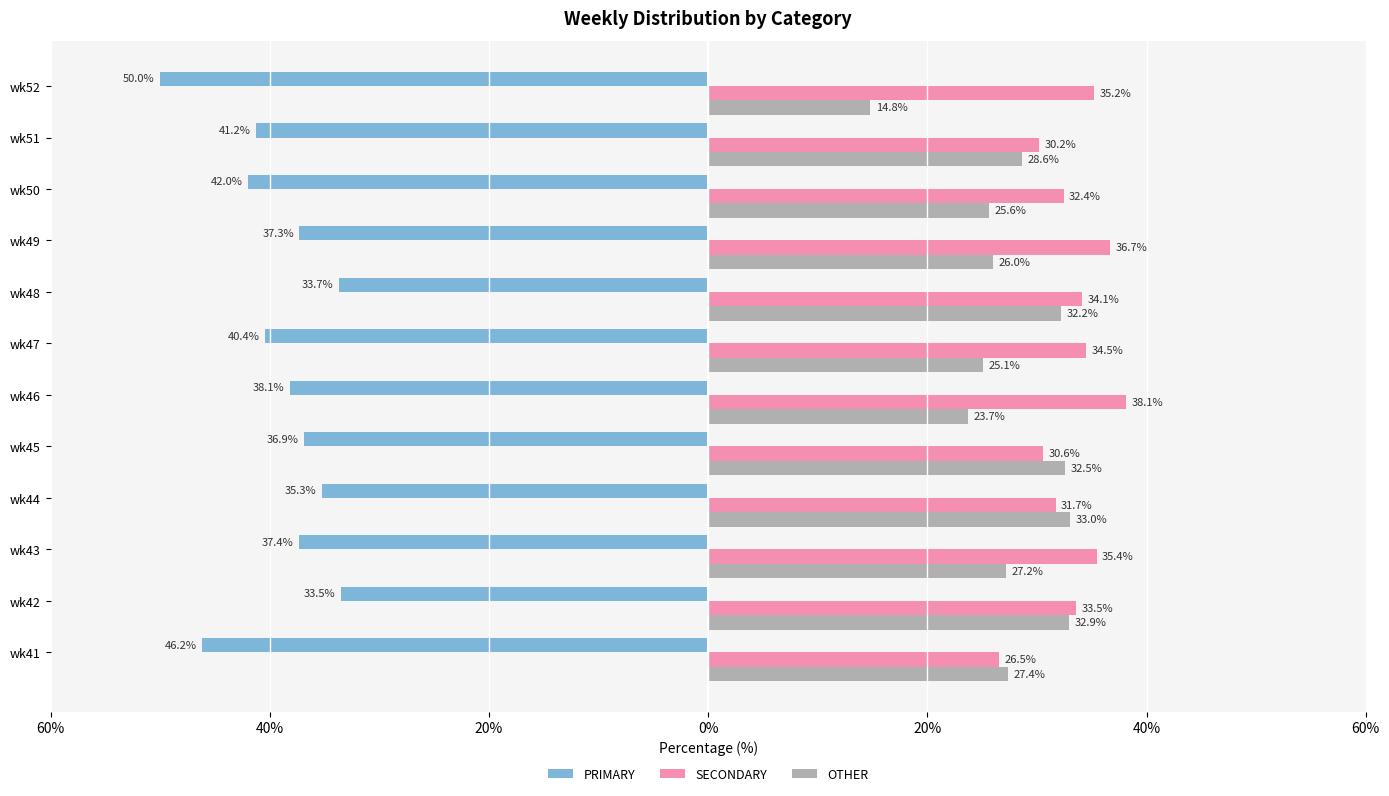

What is the difference between the maximum and minimum values in the PRIMARY series?

16.5